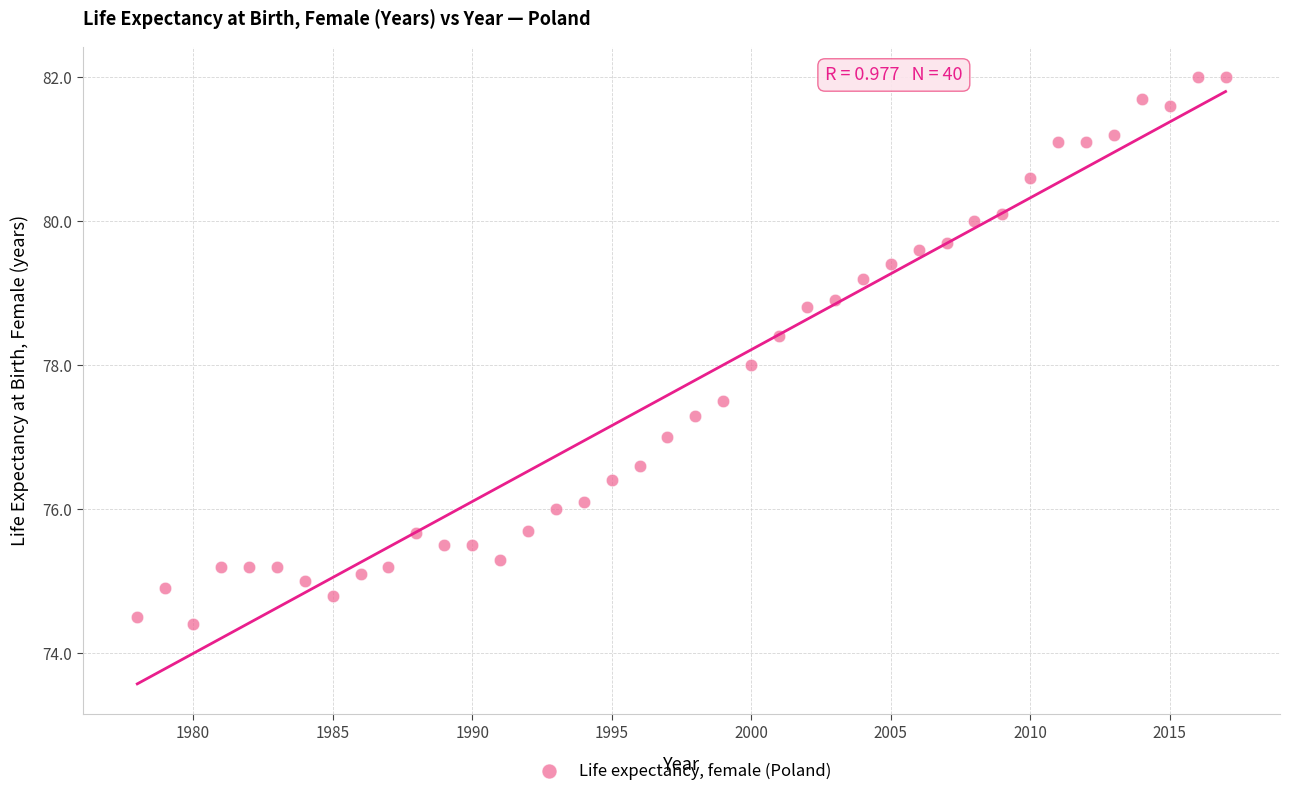

What is the range of Y values (max minus min)?

7.6